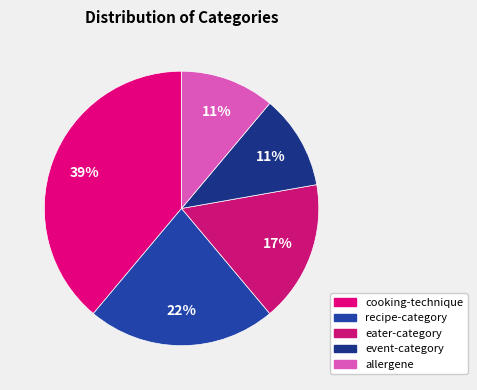

How many slices are in this pie chart?

5